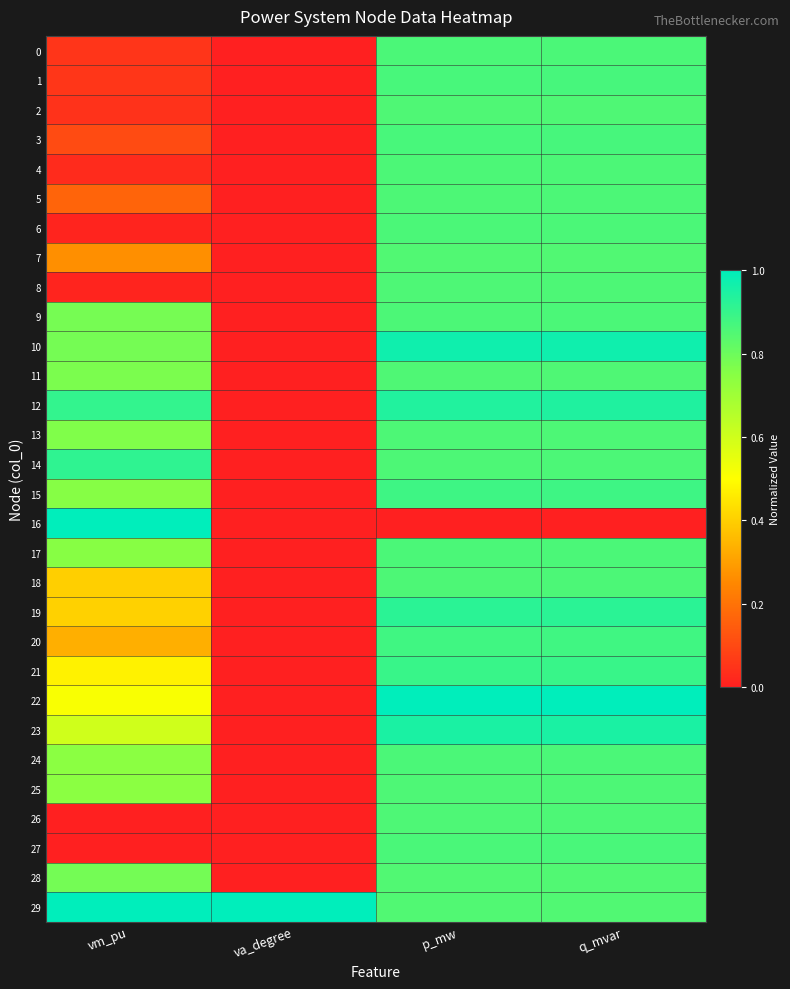

Between va_degree and p_mw, which is larger?

p_mw